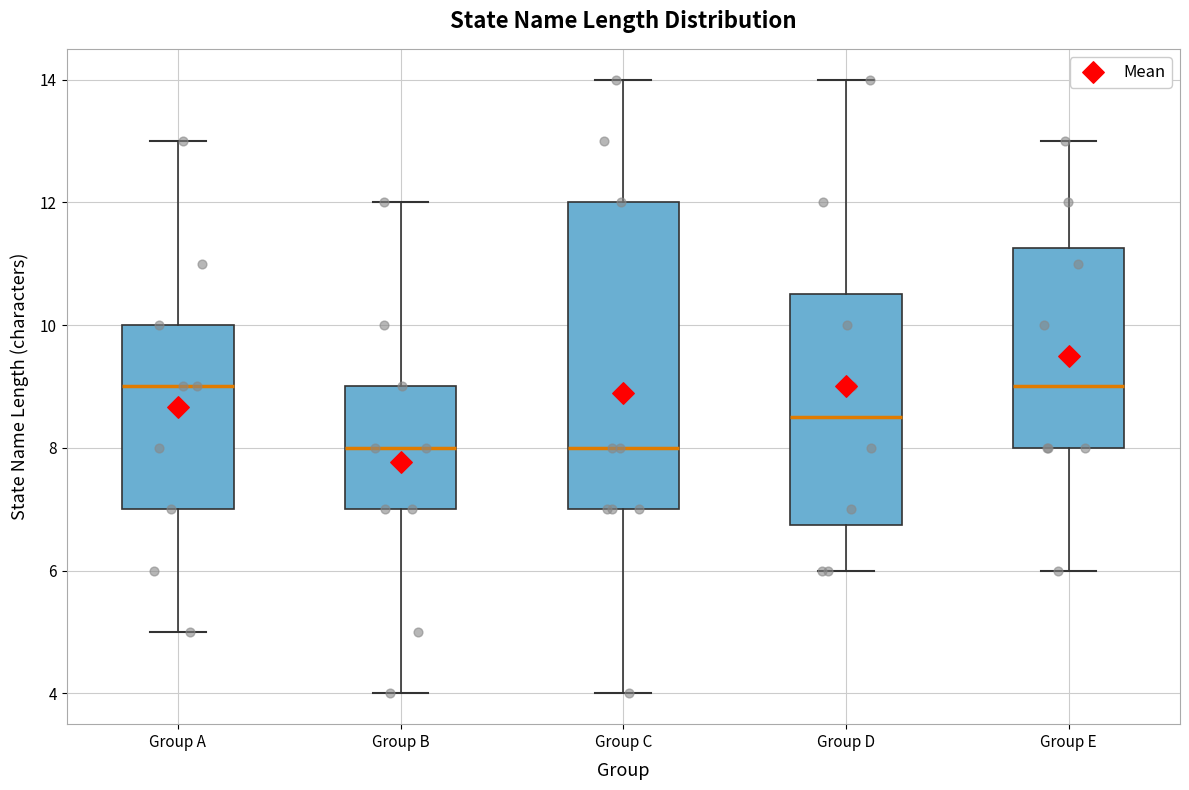

Comparing the boxes themselves (not the whiskers), which one is the tallest?

Group C